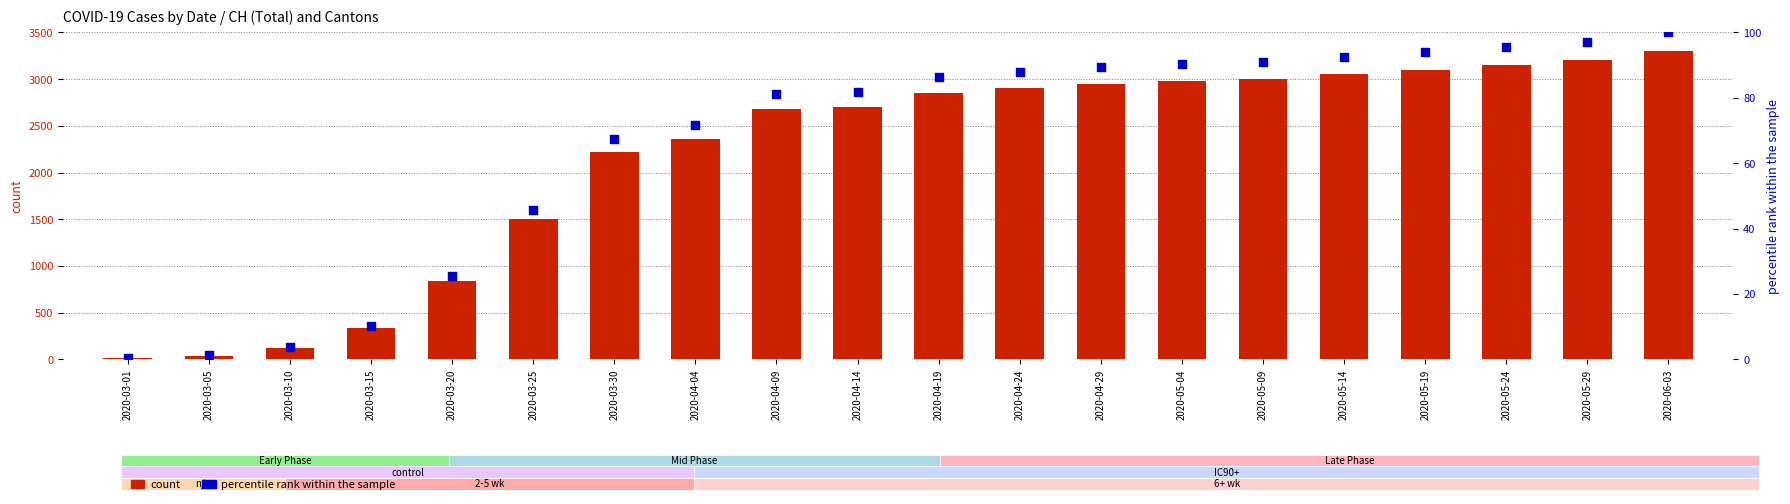

Which series contains the lowest Y value?

percentile rank within the sample